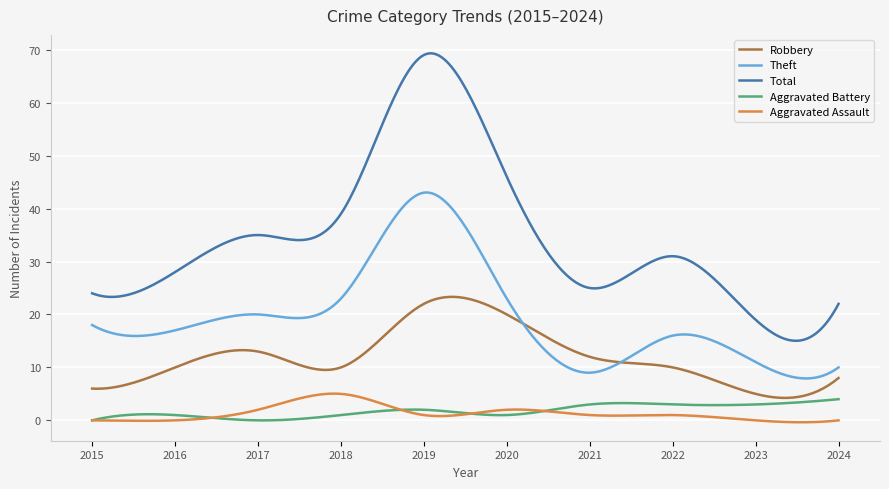

What is the maximum value for Aggravated Battery?

4.0